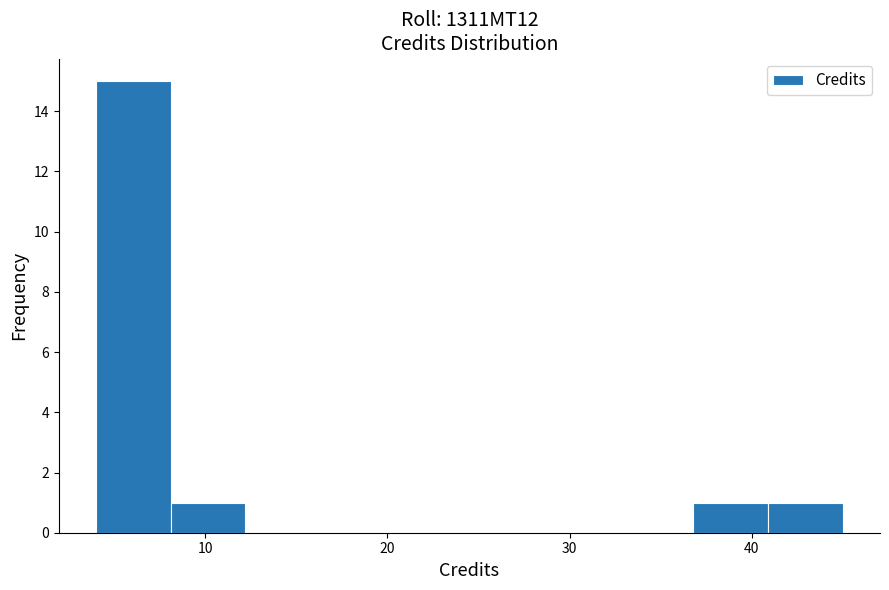

Reading left to right, list every bar in this chart as the range it spans on the x-axis followed by its height. Neither the bar edges nor the heights are printed on the chart, so give them approximately, as read against the axes.

4.0 to 8.1: 15
8.1 to 12.2: 1
12.2 to 16.3: 0
16.3 to 20.4: 0
20.4 to 24.5: 0
24.5 to 28.6: 0
28.6 to 32.7: 0
32.7 to 36.8: 0
36.8 to 40.9: 1
40.9 to 45.0: 1